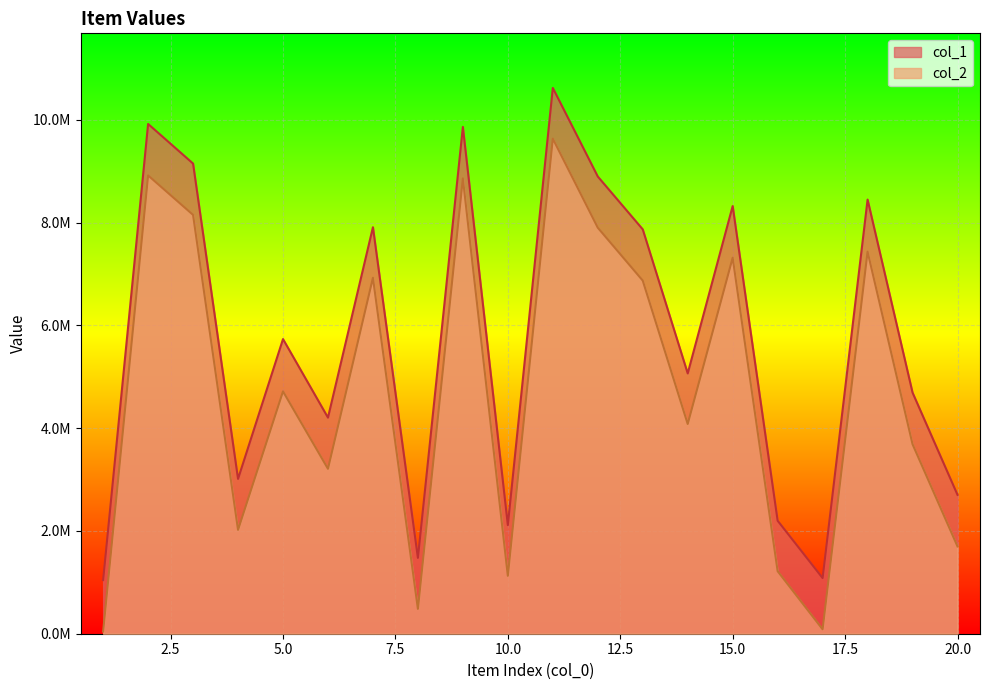

What is the sum of the col_1 values at 10 and 4?

5126636